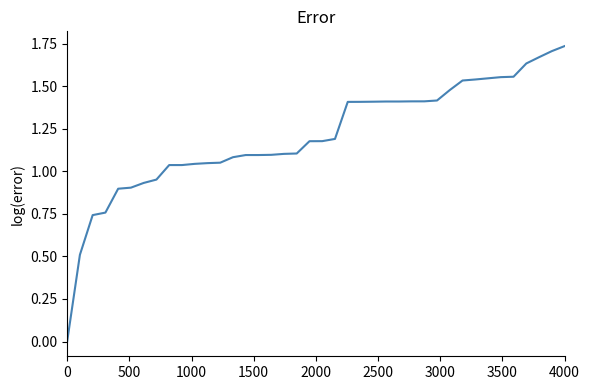

What is the sum of all values?

48.3